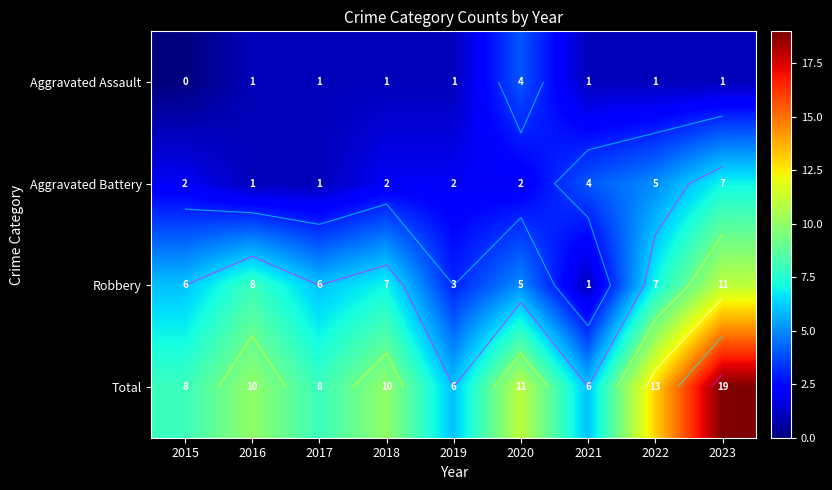

Which has a higher value, 2016 or 2015?

2016